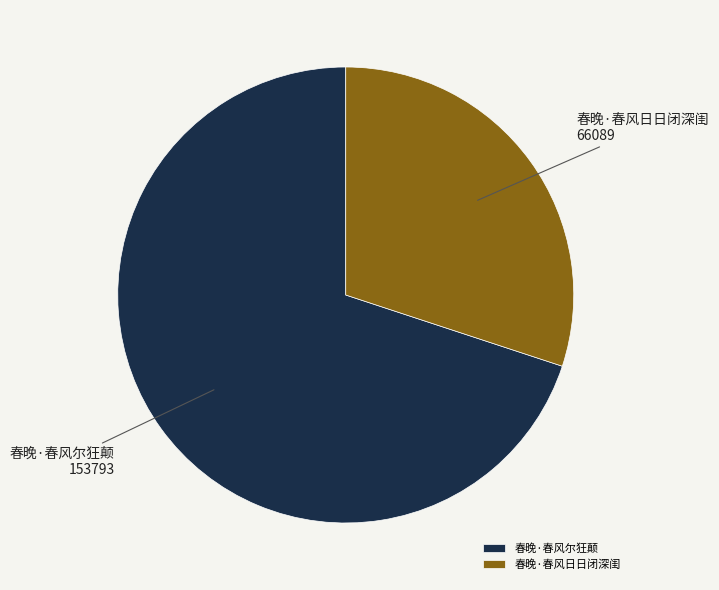

How many slices are in this pie chart?

2